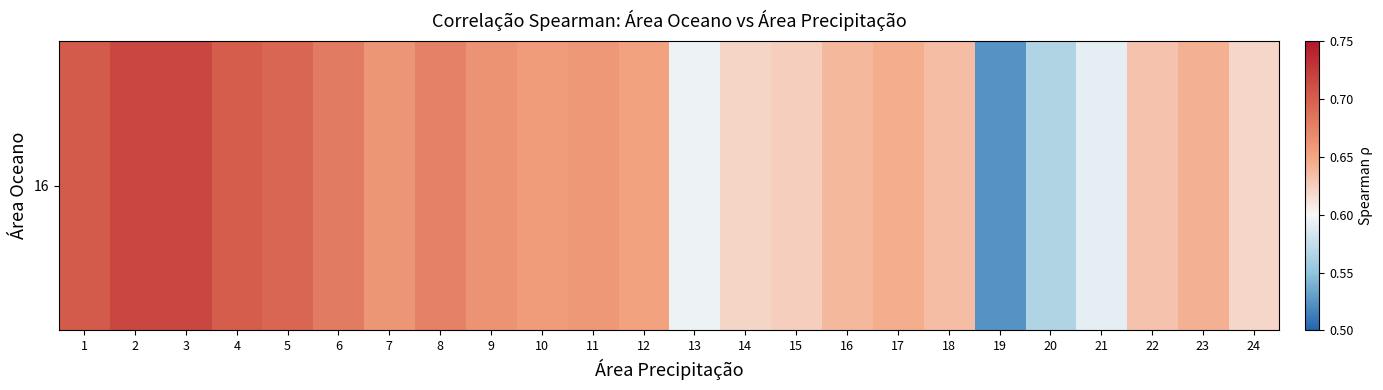

The chart shows a value of 0.8 at 16. True or false?

False